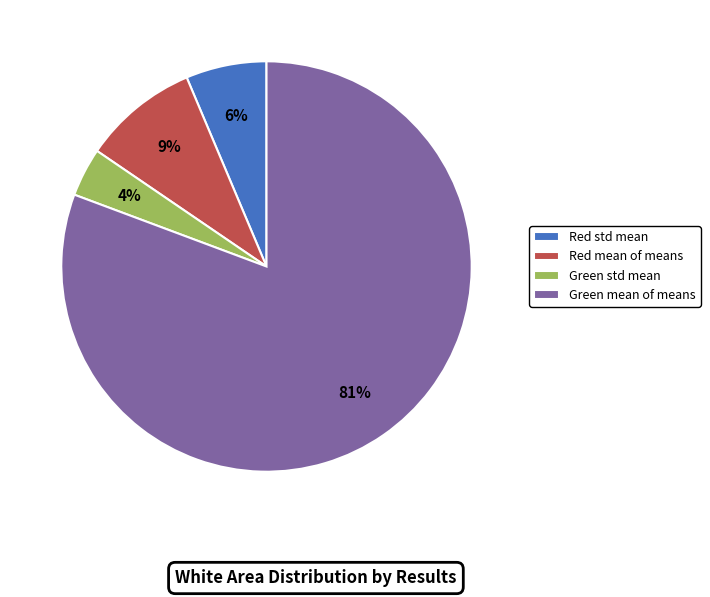

Is there any slice that represents more than half of the pie?

Yes